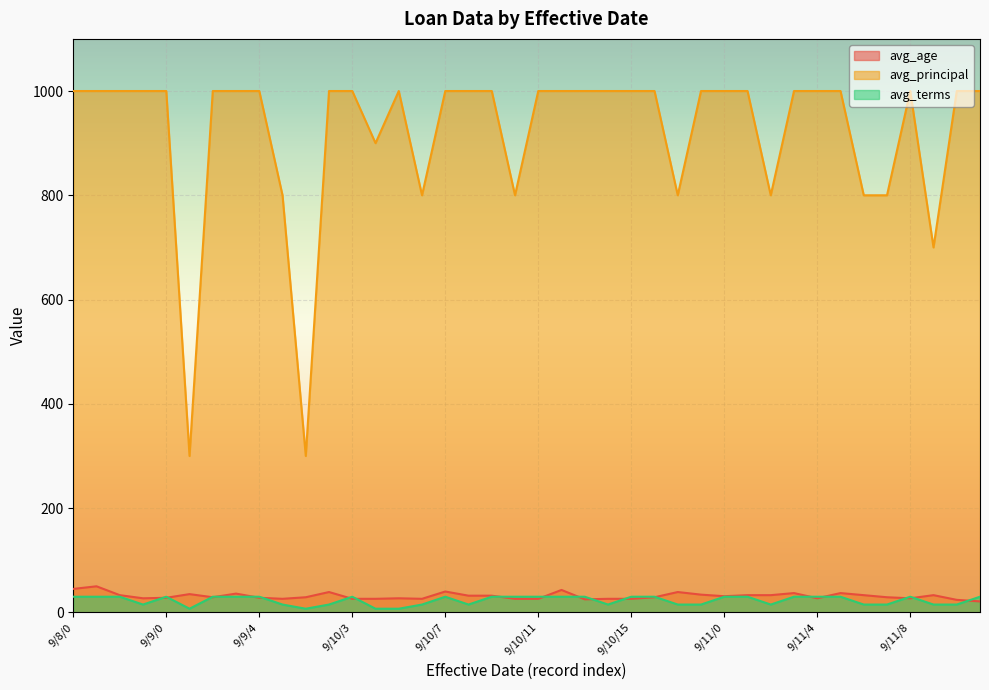

In avg_age, how many points are lower than both neighbors (excluding endpoints)?

8